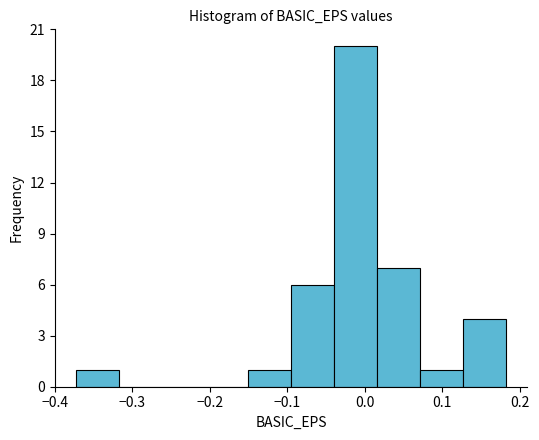

Reading left to right, transcribe this chart: for each bar, give the range it covers on the x-axis and its height. Neither the bar edges nor the heights are printed on the chart, so give them approximately, as read against the axes.

-0.37 to -0.32: 1
-0.32 to -0.26: 0
-0.26 to -0.21: 0
-0.21 to -0.15: 0
-0.15 to -0.10: 1
-0.10 to -0.04: 6
-0.04 to 0.02: 20
0.02 to 0.07: 7
0.07 to 0.13: 1
0.13 to 0.18: 4